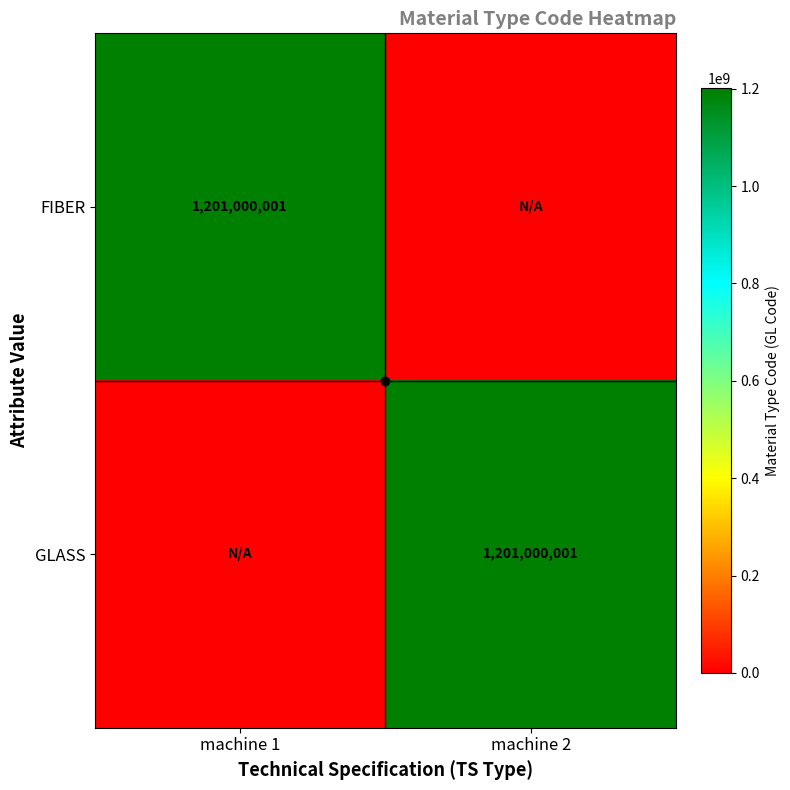

The FIBER series shows 1801958722 at machine 1. True or false?

False